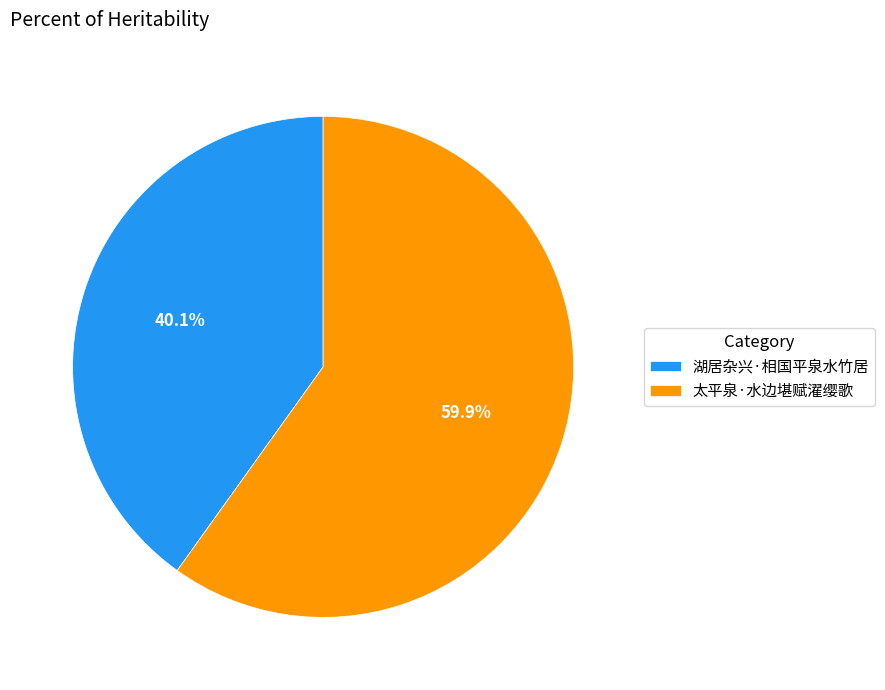

The 湖居杂兴·相国平泉水竹居 slice represents 31% of the pie. True or false?

False